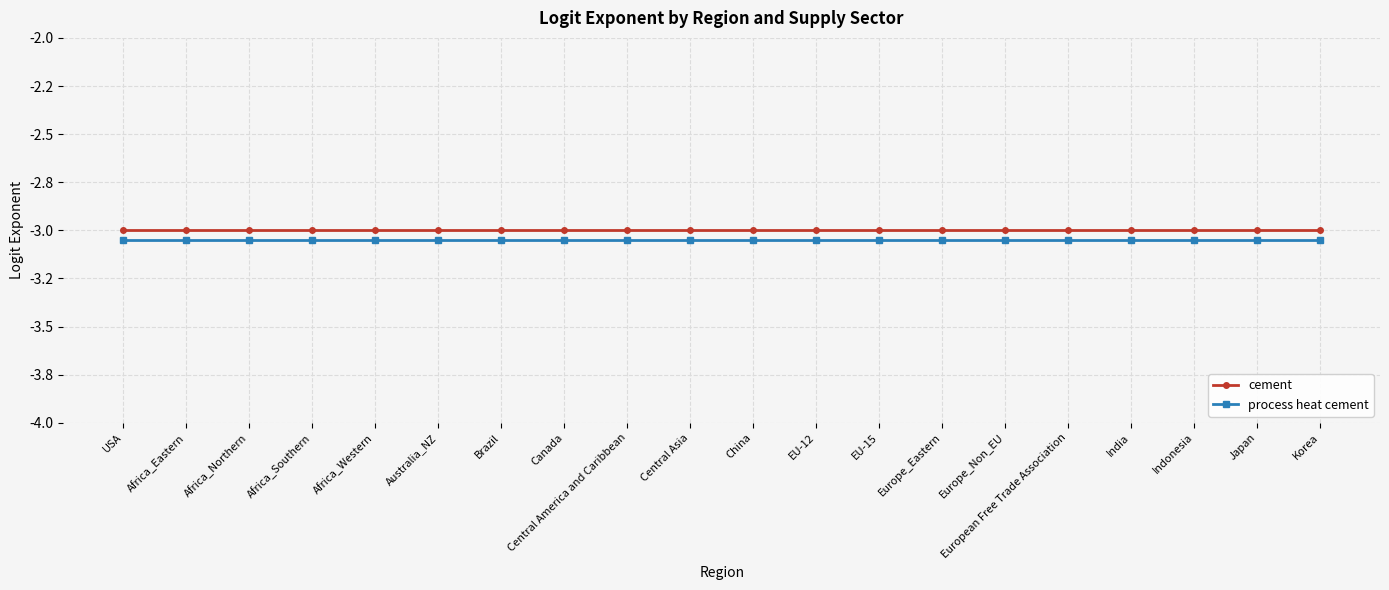

True or false: cement has more than 0 points higher than both neighbors.

False